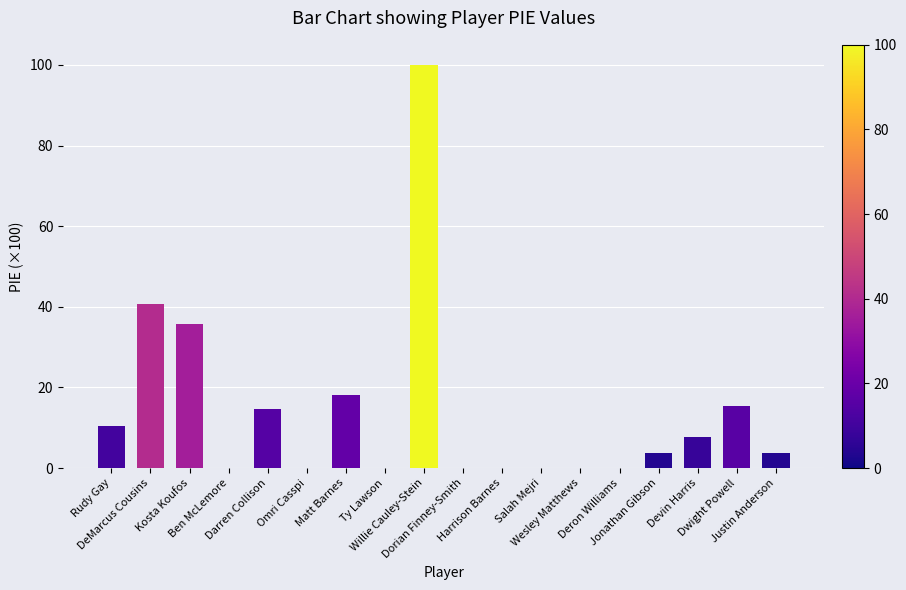

Reading right to left, list all the values displayed in this chart.

Justin Anderson=3.8	Dwight Powell=15.5	Devin Harris=7.7	Jonathan Gibson=3.8	Deron Williams=0.0	Wesley Matthews=0.0	Salah Mejri=0.0	Harrison Barnes=0.0	Dorian Finney-Smith=0.0	Willie Cauley-Stein=100.0	Ty Lawson=0.0	Matt Barnes=18.2	Omri Casspi=0.0	Darren Collison=14.7	Ben McLemore=0.0	Kosta Koufos=35.7	DeMarcus Cousins=40.8	Rudy Gay=10.5